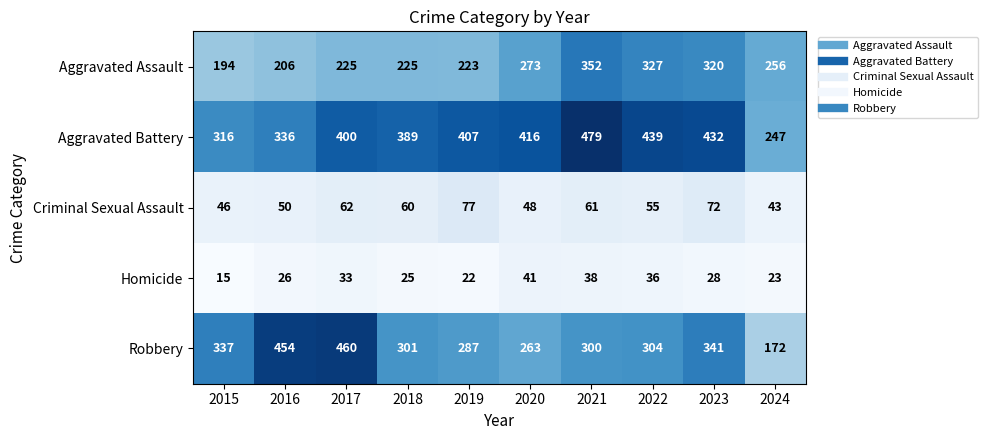

What is the sum of all Robbery values?

3219